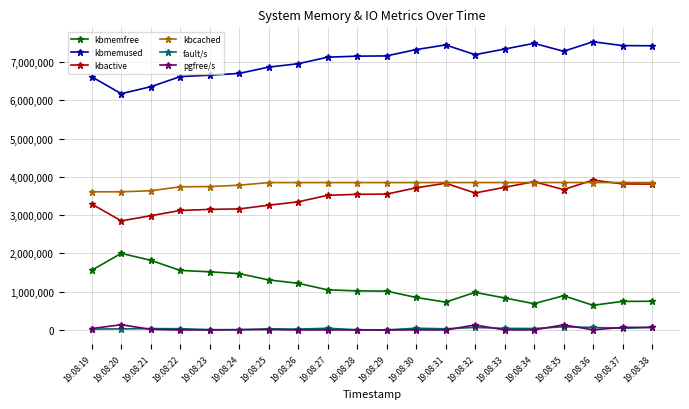

The value of kbmemfree at 19:08:19 is 618555. True or false?

False